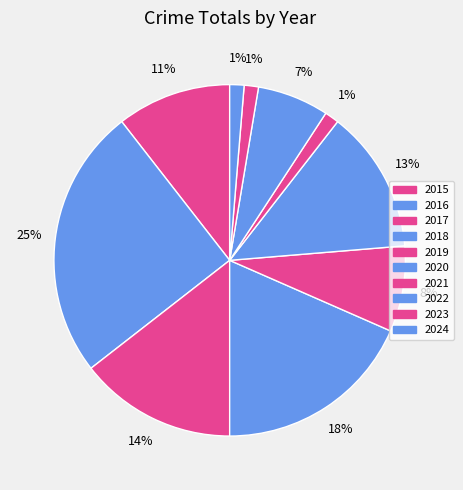

Between 2020 and 2023, which is larger?

2020